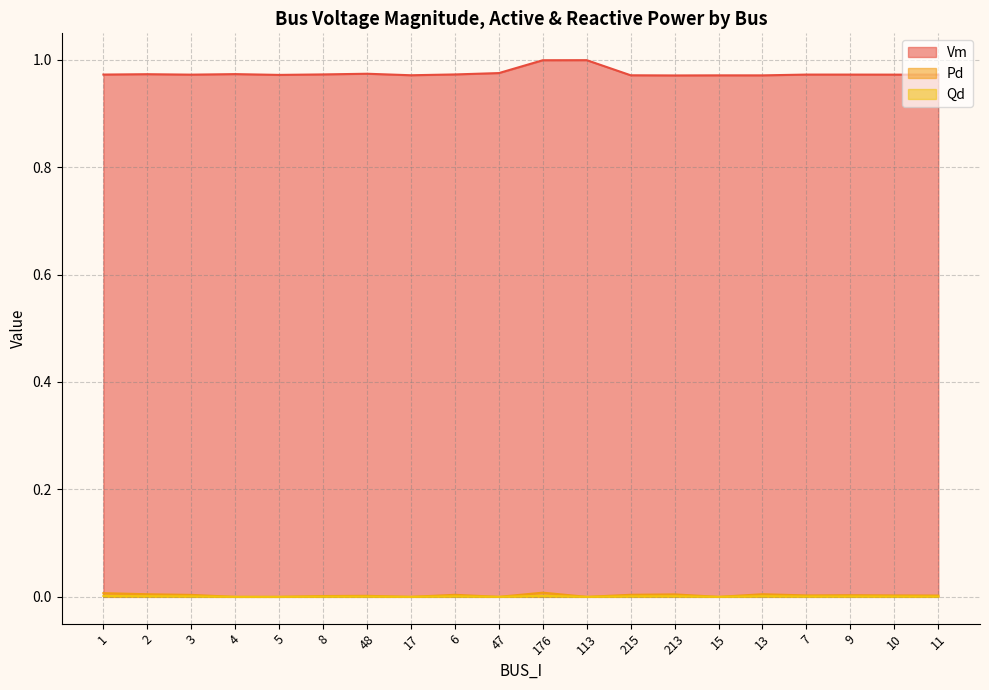

What is the label of the 15th point from the left?

15